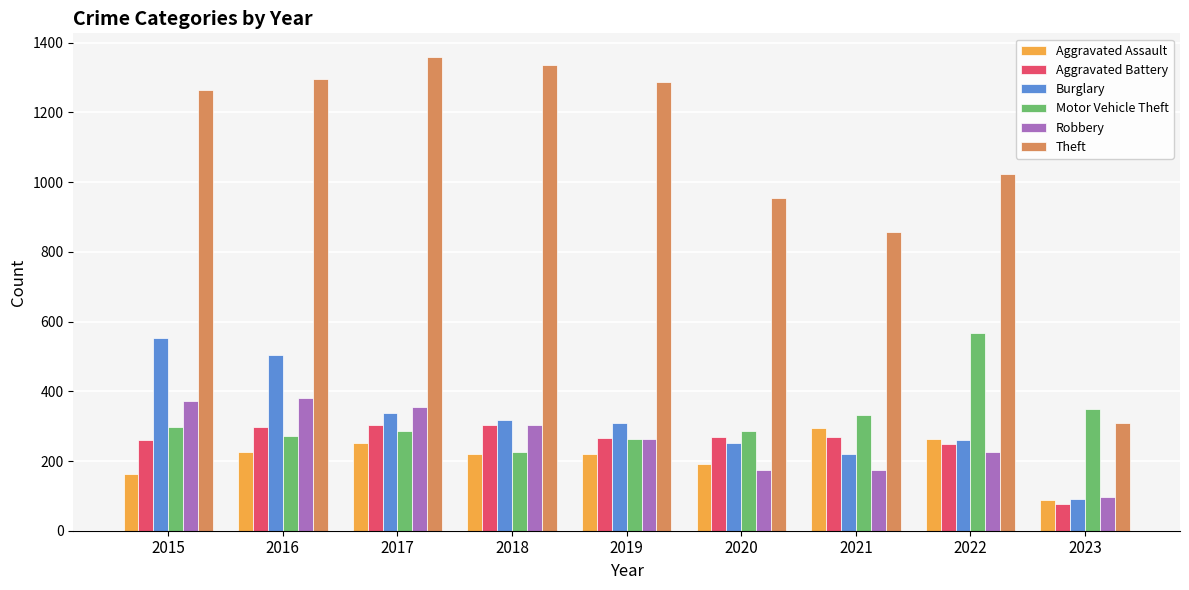

What is the value of the Theft bar at the 7th from the left?

856